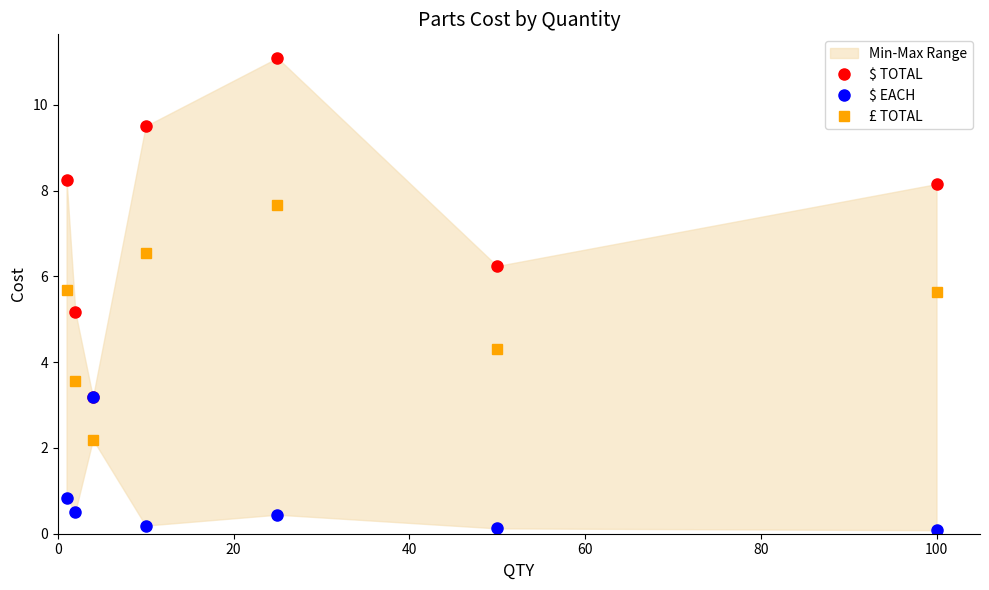

In $ TOTAL, how many points are higher than both neighbors (excluding endpoints)?

1